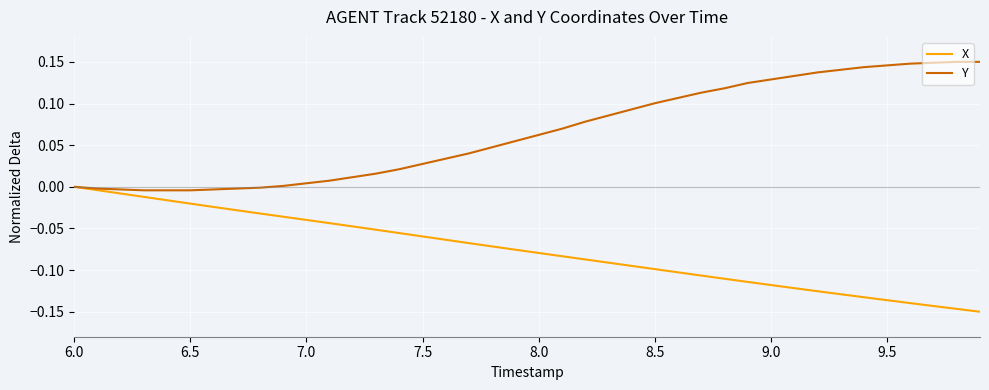

Which series has the largest total across all categories?

Y